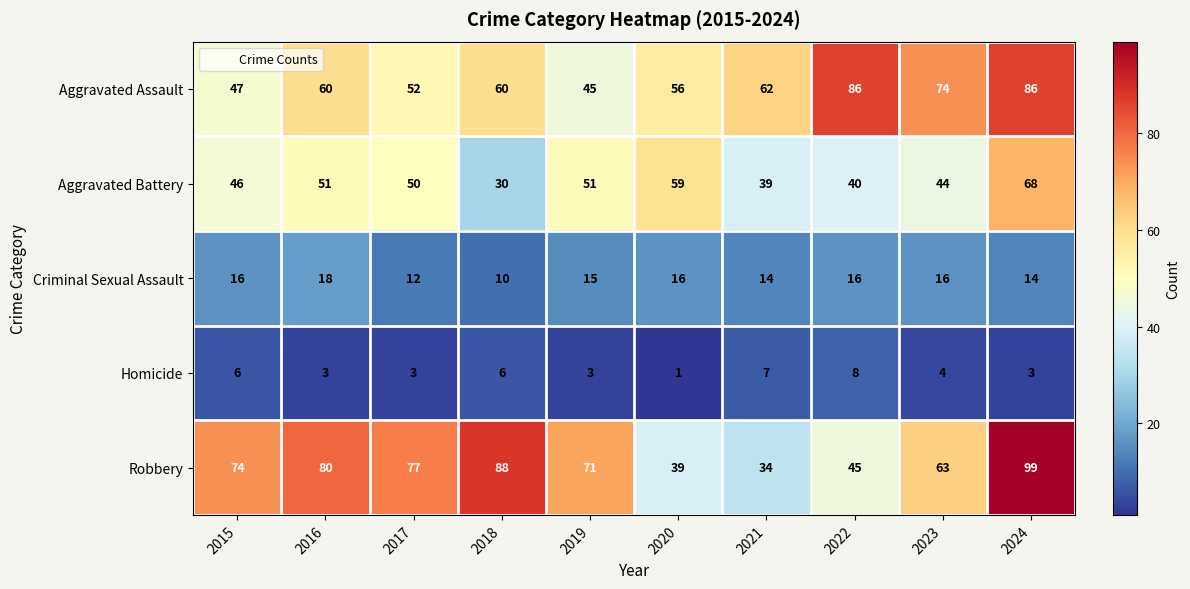

Count the number of categories in the chart.

10